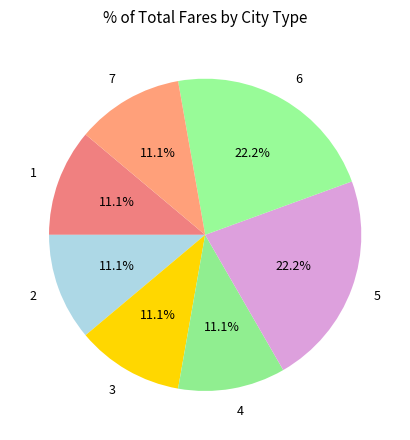

To the nearest percent, what is the combined percentage of 5 and 6?

44%